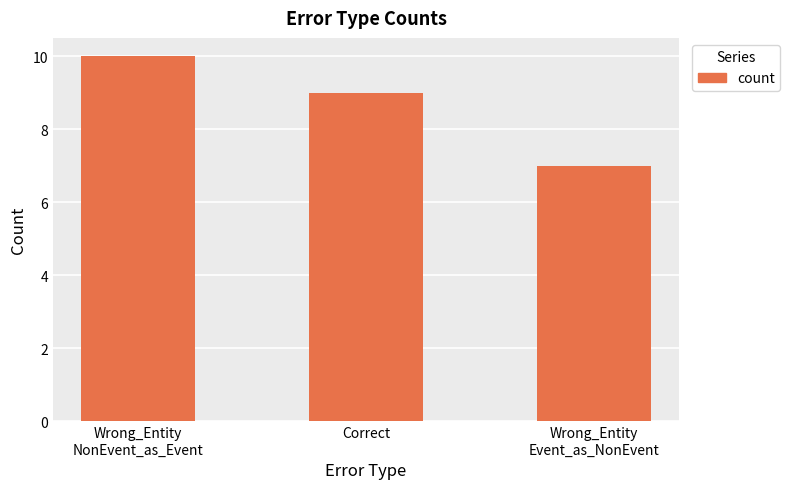

List the labels in order of value, largest first.

Wrong_Entity
NonEvent_as_Event, Correct, Wrong_Entity
Event_as_NonEvent